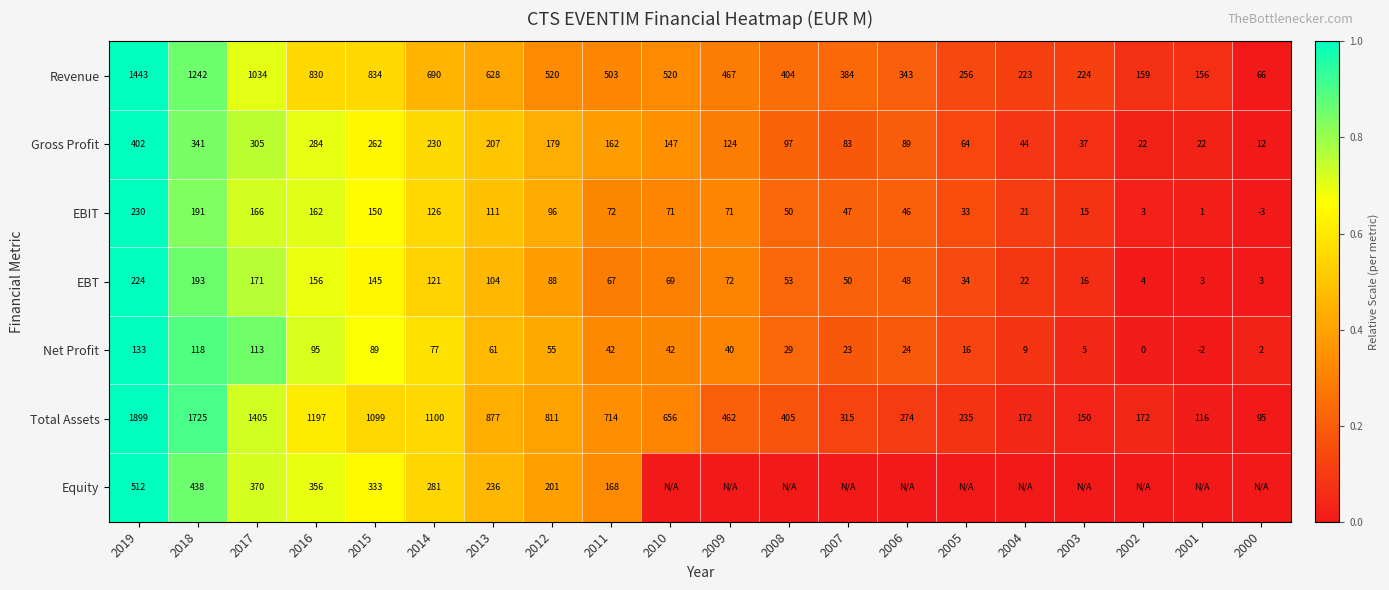

At 2017, list the series in order from largest to smallest.

Total Assets, Revenue, Equity, Gross Profit, EBT, EBIT, Net Profit